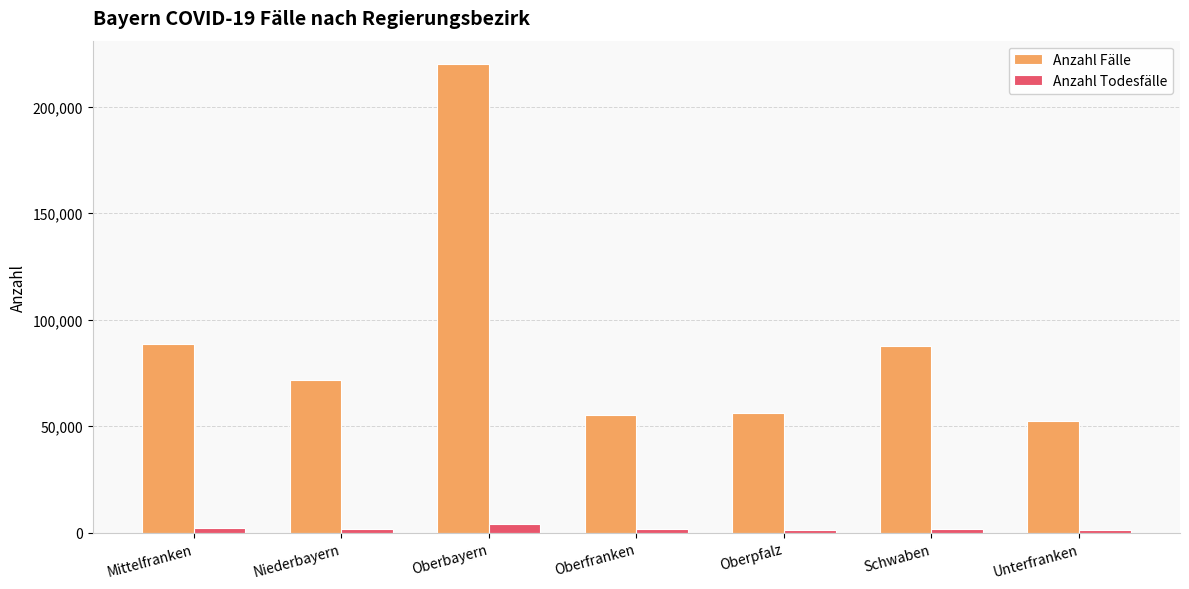

How many bars are there in each group?

2